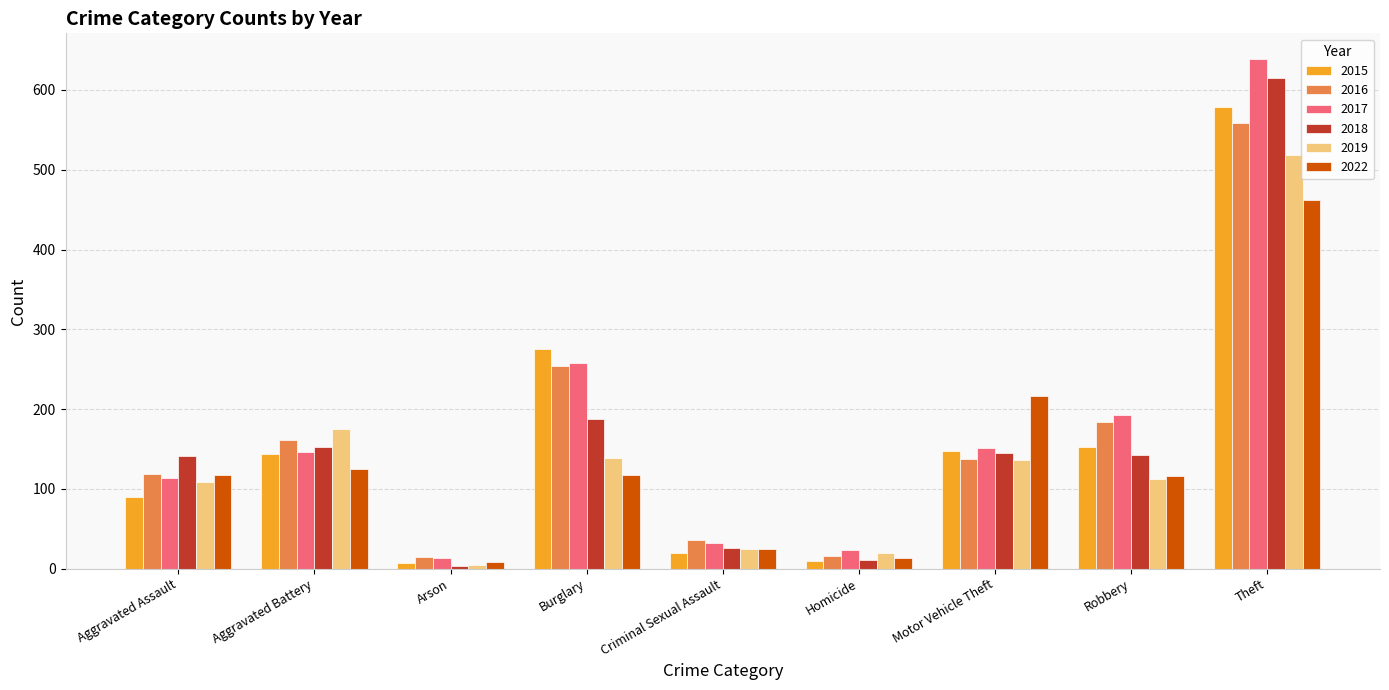

Is it true that 2016 equals 232 at Motor Vehicle Theft?

False